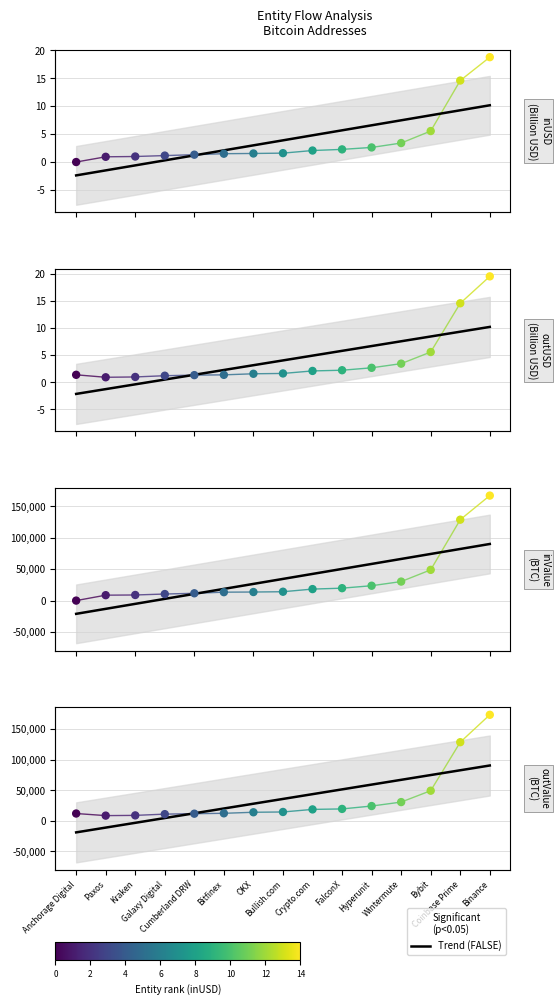

Which has a higher value, Crypto.com or Galaxy Digital?

Crypto.com